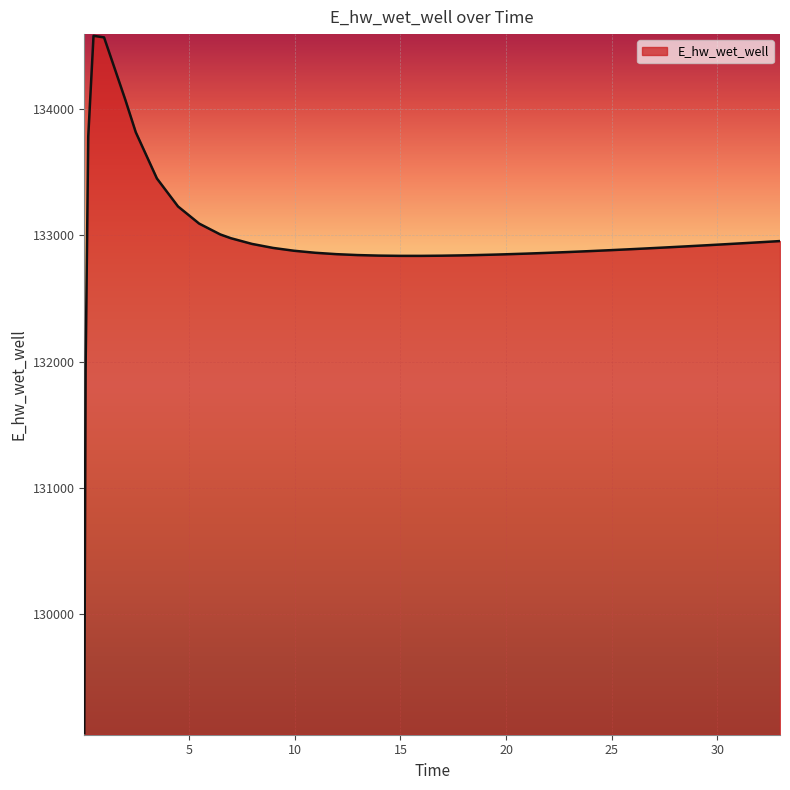

What is the difference between the maximum and minimum values?

5529.7